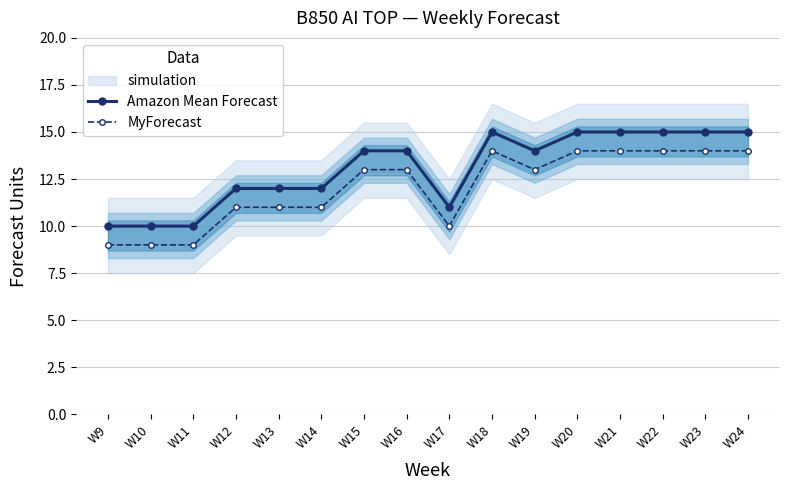

True or false: Amazon Mean Forecast has a value of 11 at W17.

True